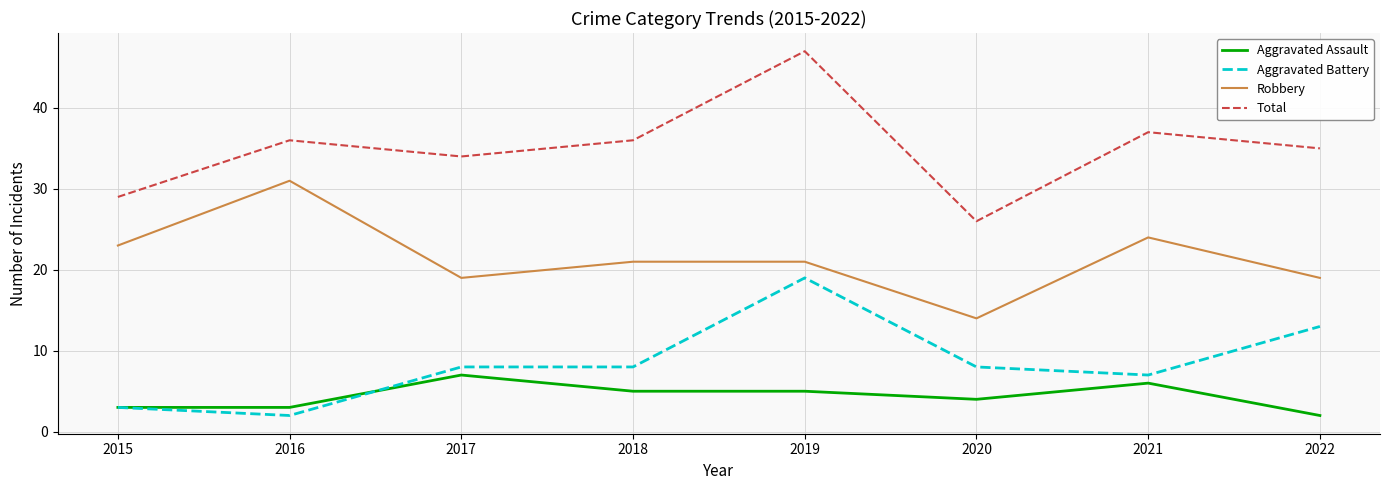

What is the minimum value for Total?

26